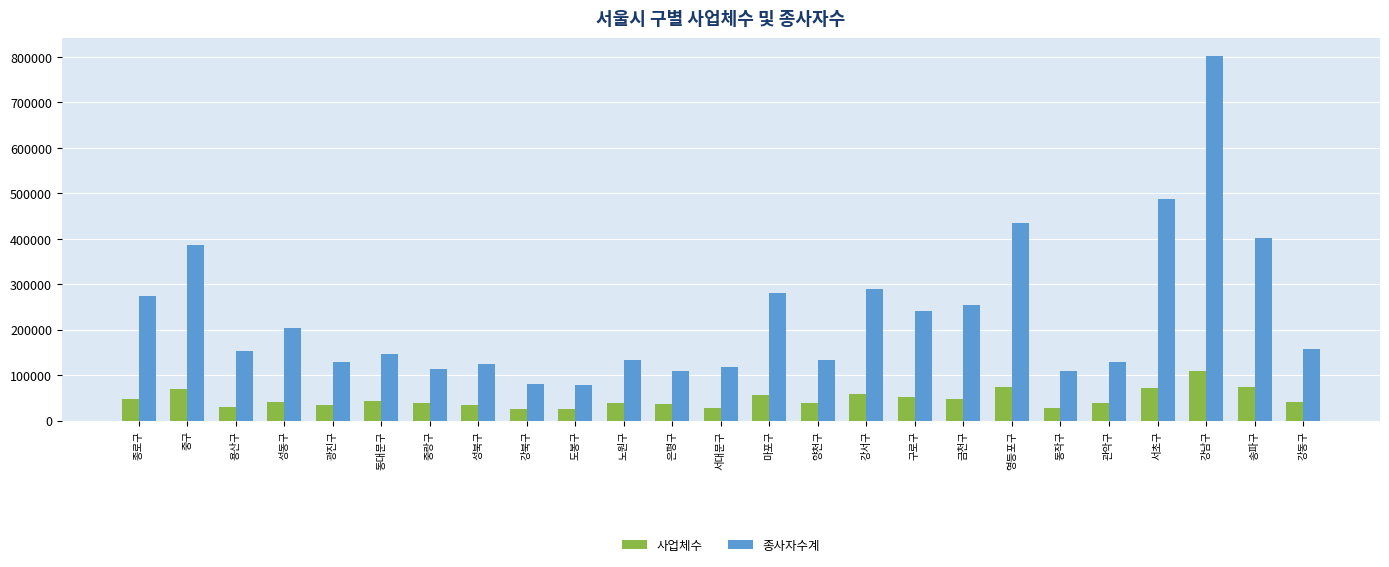

What is the sum of the 사업체수 values at 구로구 and 중구?

123099